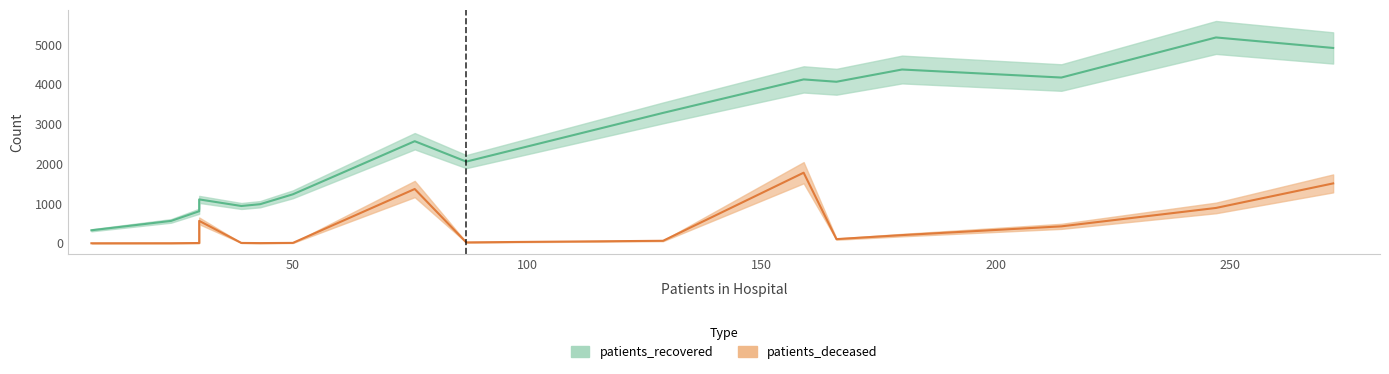

Between 30 - 34 and 50 - 54, which is larger?

50 - 54